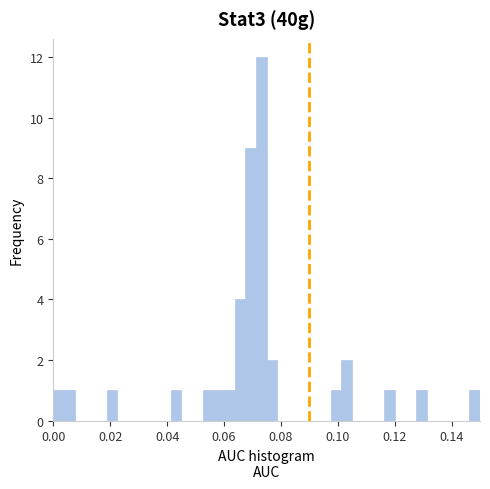

Read against the x-axis, roughly where is the centre of the tallest bar?

0.074